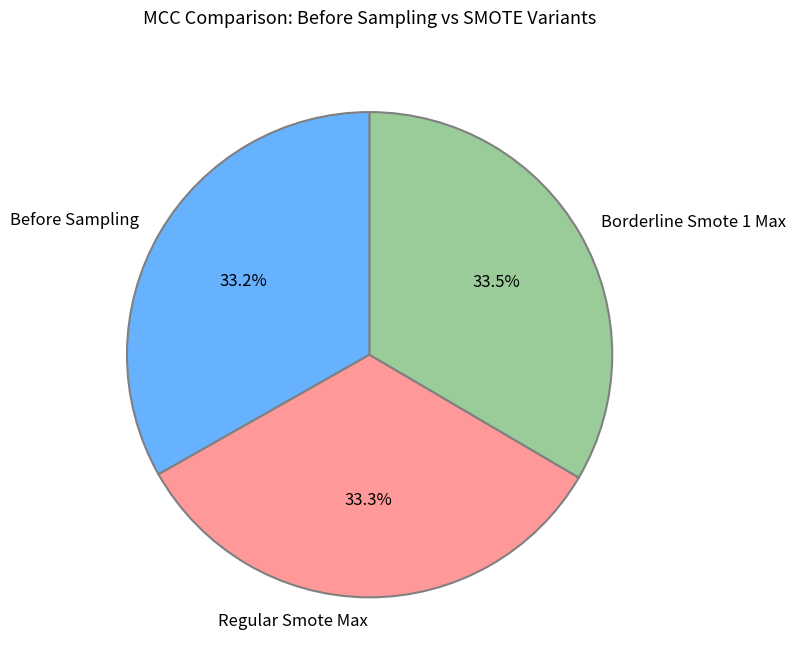

Count the number of slices in the pie.

3